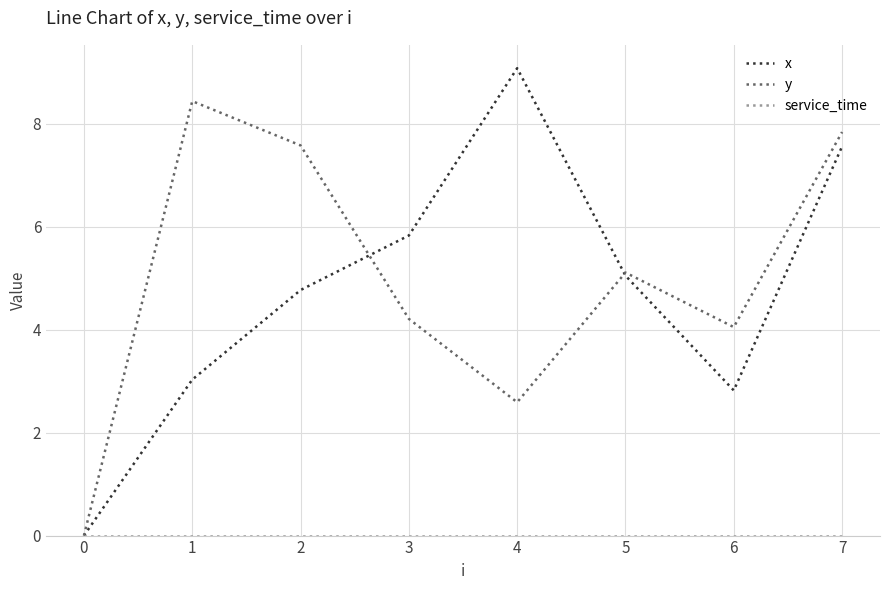

Which series changed the most between 2 and 6?

y